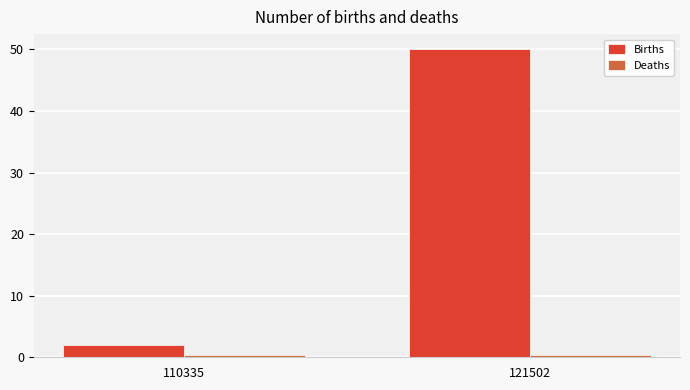

List the labels in order of Births value, smallest first.

110335, 121502